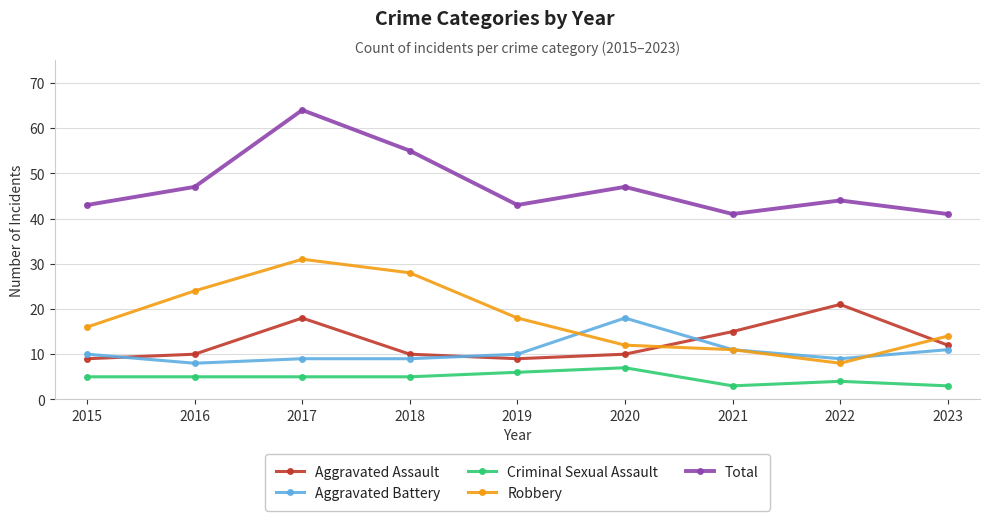

True or false: Total and Aggravated Assault intersect in this chart.

False